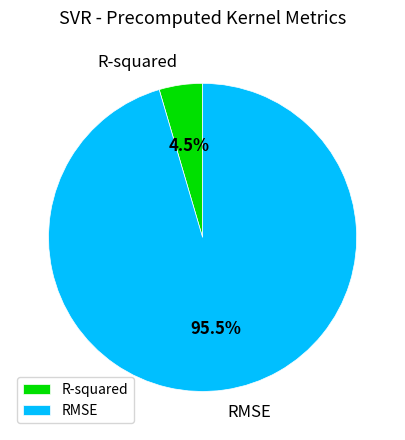

Does RMSE represent more than half of the total?

Yes